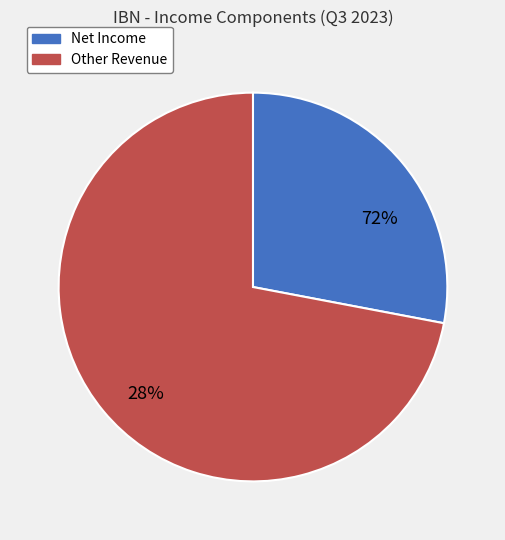

Is there any slice that represents more than half of the pie?

No